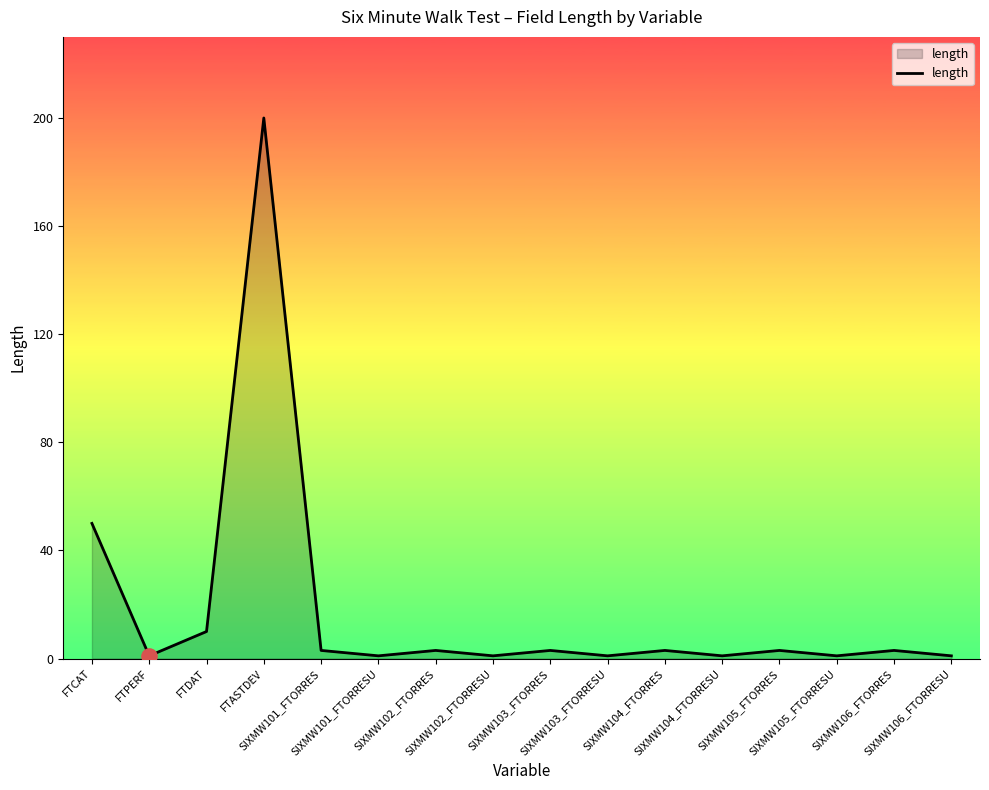

What is the difference between the maximum and minimum values?

199